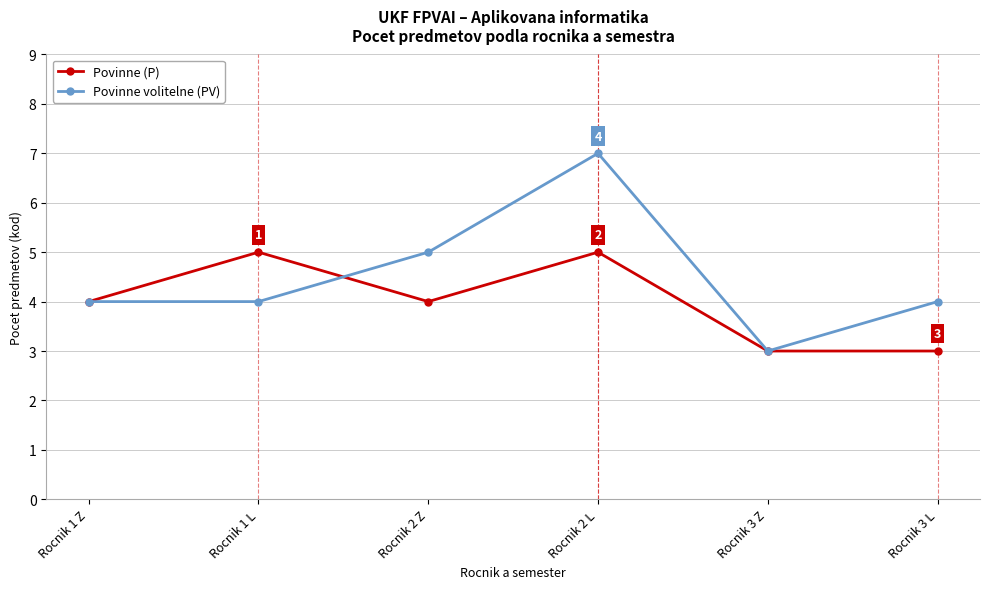

What are all the series names shown in the legend?

Povinne (P), Povinne volitelne (PV)